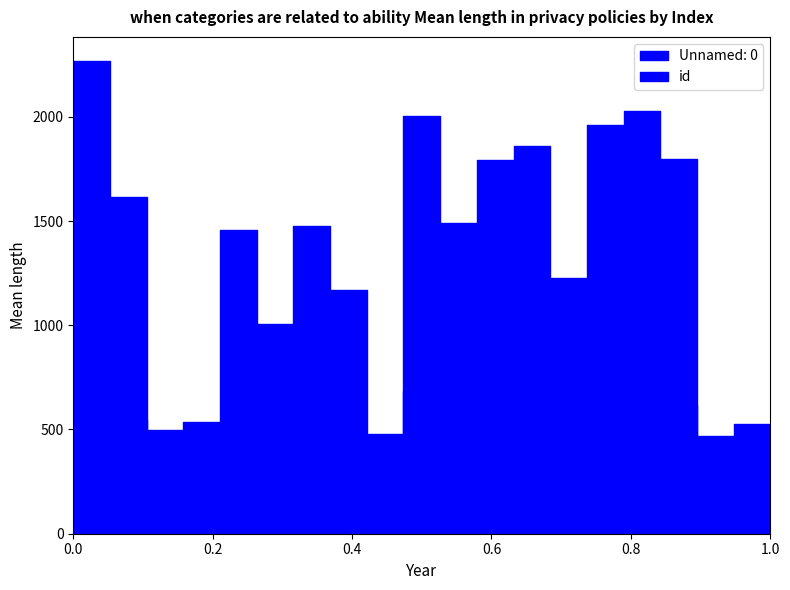

List the series in order of their overall mean, lowest first.

id, Unnamed: 0